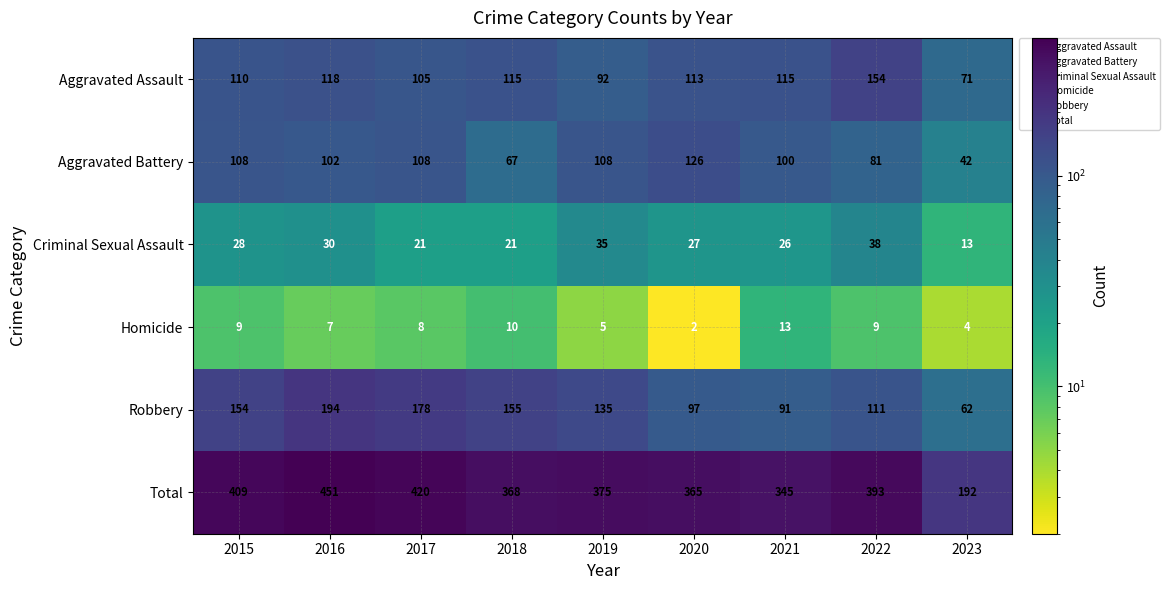

At which category does the chart reach its minimum across all series?

2020